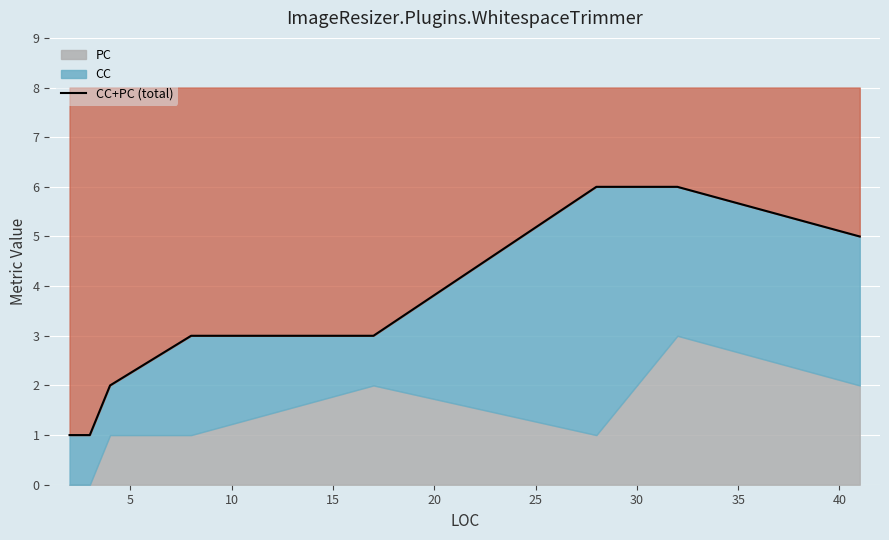

True or false: the data shows 1 at 15.

False